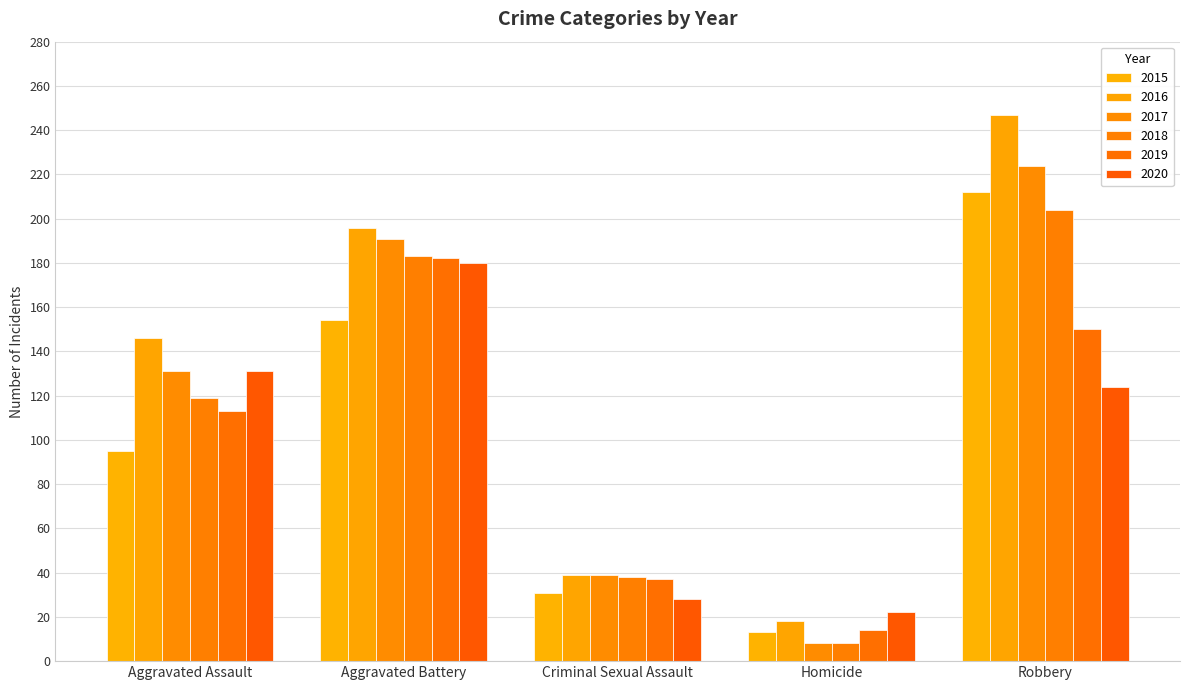

What is the spread (max minus min) of values at Criminal Sexual Assault?

11